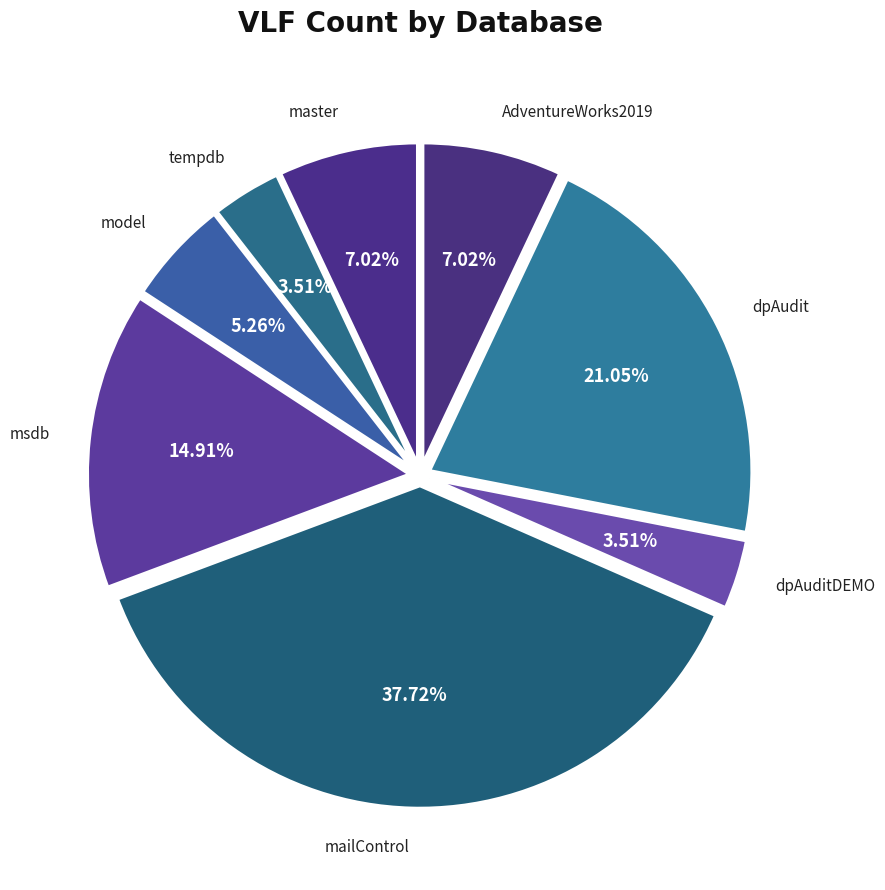

How many slices are in this pie chart?

8